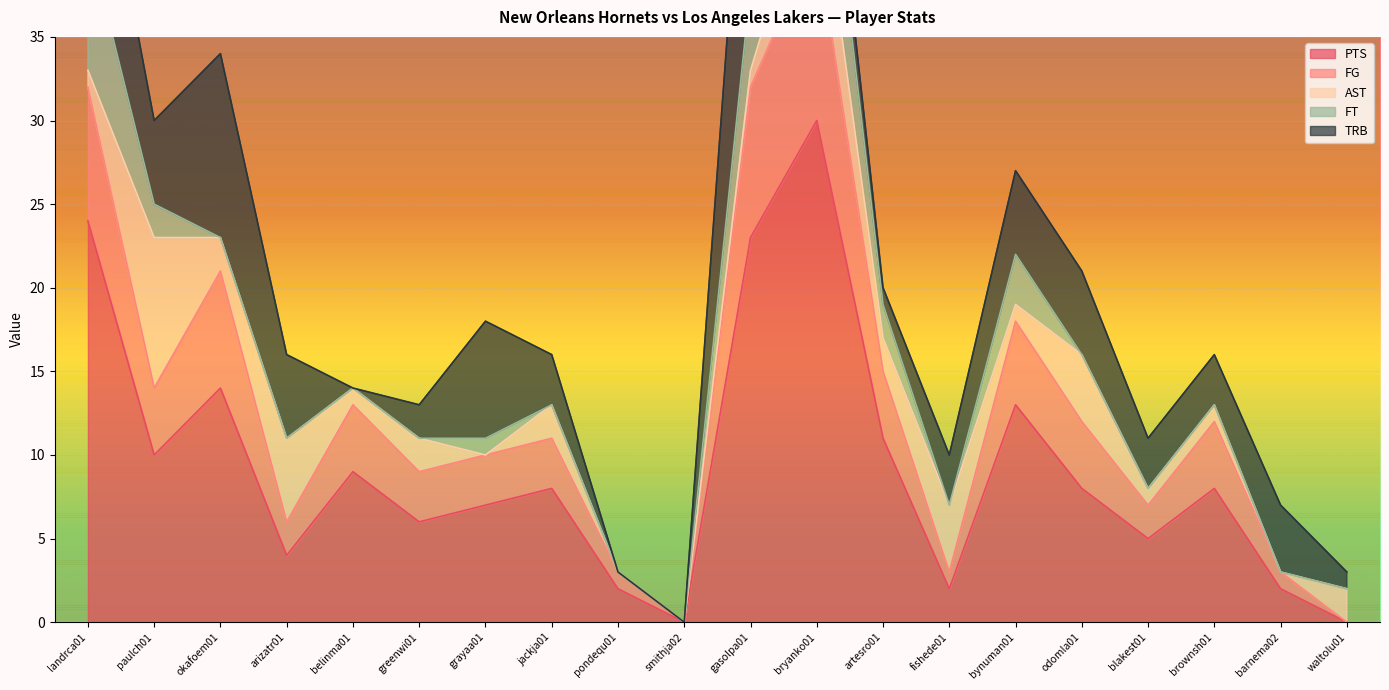

After their last crossing, which series has the higher values: TRB or FT?

TRB